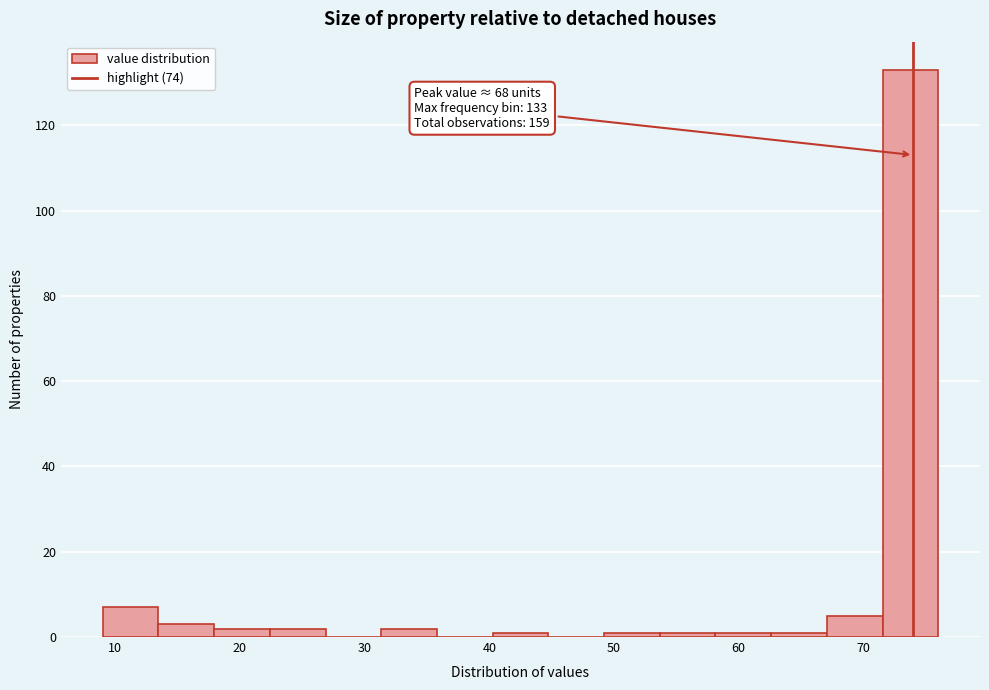

Over which range of the x-axis is the bar tallest?

72 to 76